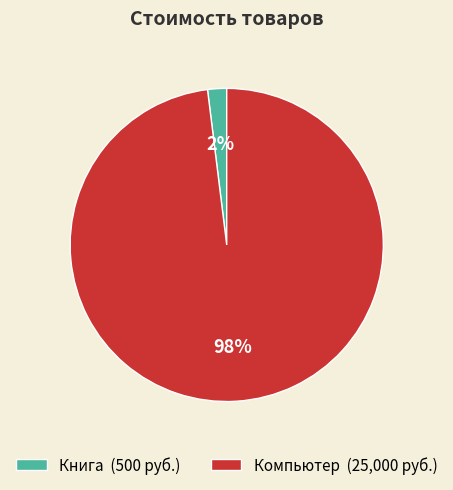

To the nearest percent, what is the difference between the Компьютер and Книга slice percentages?

96%